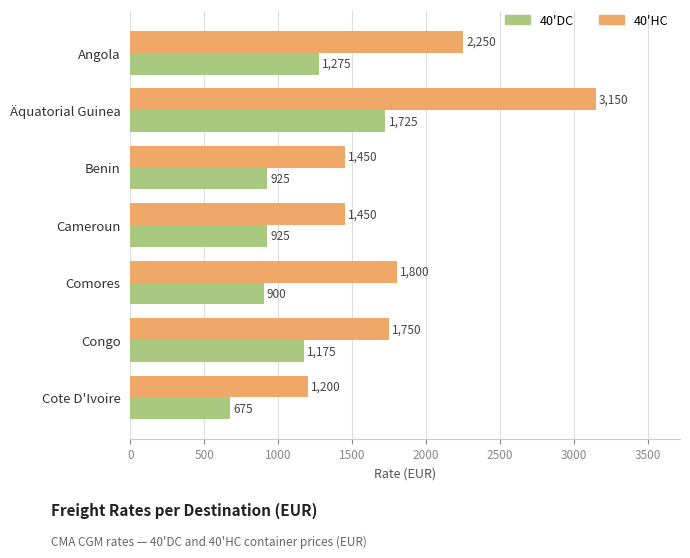

At which label does 40'HC reach its minimum?

Cote D'Ivoire